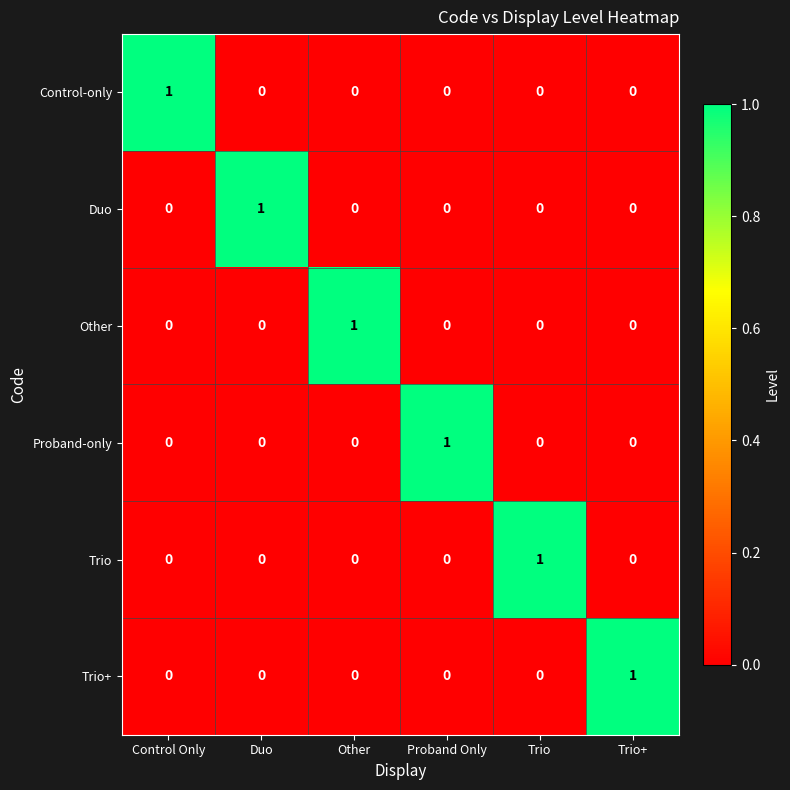

The value of Proband-only at Proband Only is 2. True or false?

False